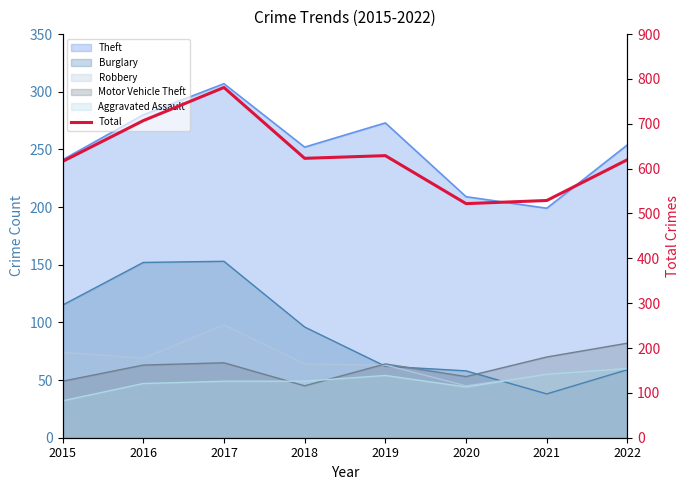

True or false: there are more than 1 points higher than both neighbors.

True